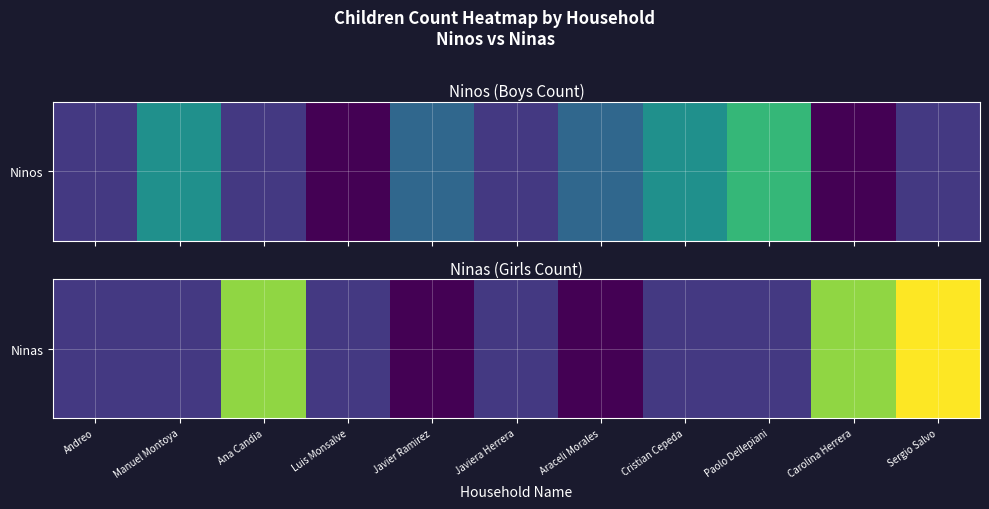

The chart shows a value of 6 at Sergio Salvo. True or false?

True